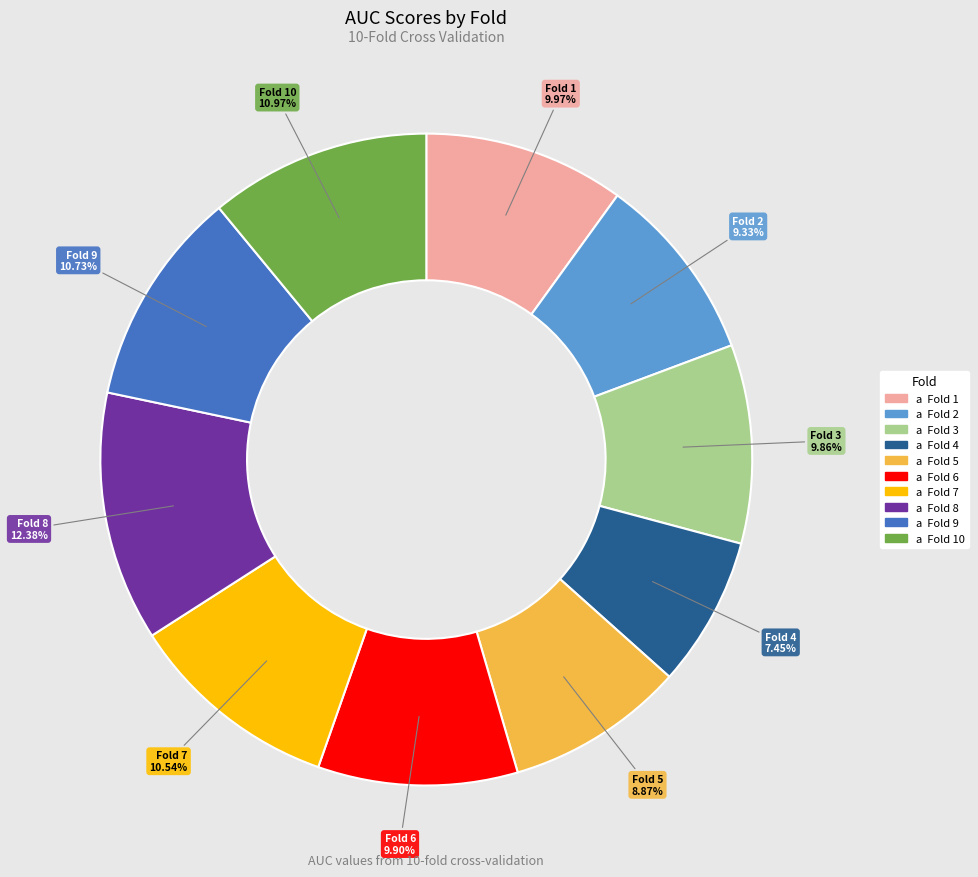

Which category has the smallest portion of the pie?

Fold 4